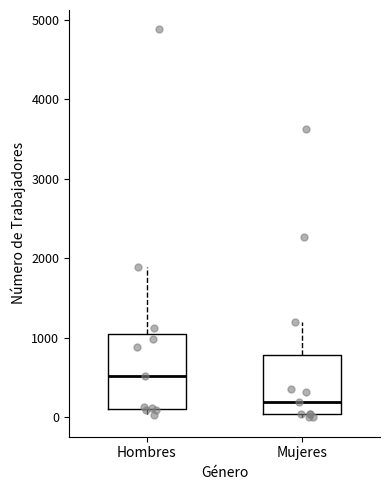

Which box's median line is the highest?

Hombres